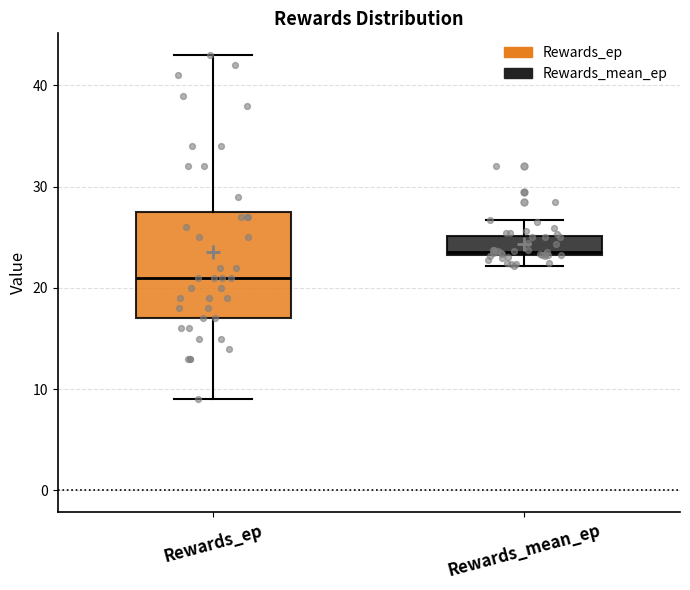

Reading left to right, read every box against the y-axis: the position of its median line, the range the box covers, and the ends of its whiskers. The values are not printed on the chart, so give them approximately, as read against the axis.

Rewards_ep: median 21, box 17 to 28, whiskers 9 to 43
Rewards_mean_ep: median 24, box 23 to 25, whiskers 22 to 27